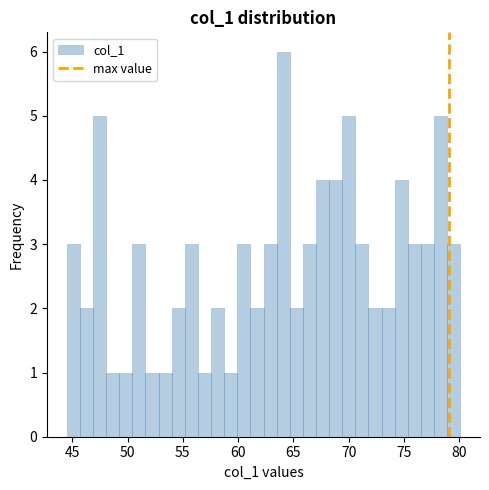

Read against the x-axis, roughly where is the centre of the tallest bar?

64.0